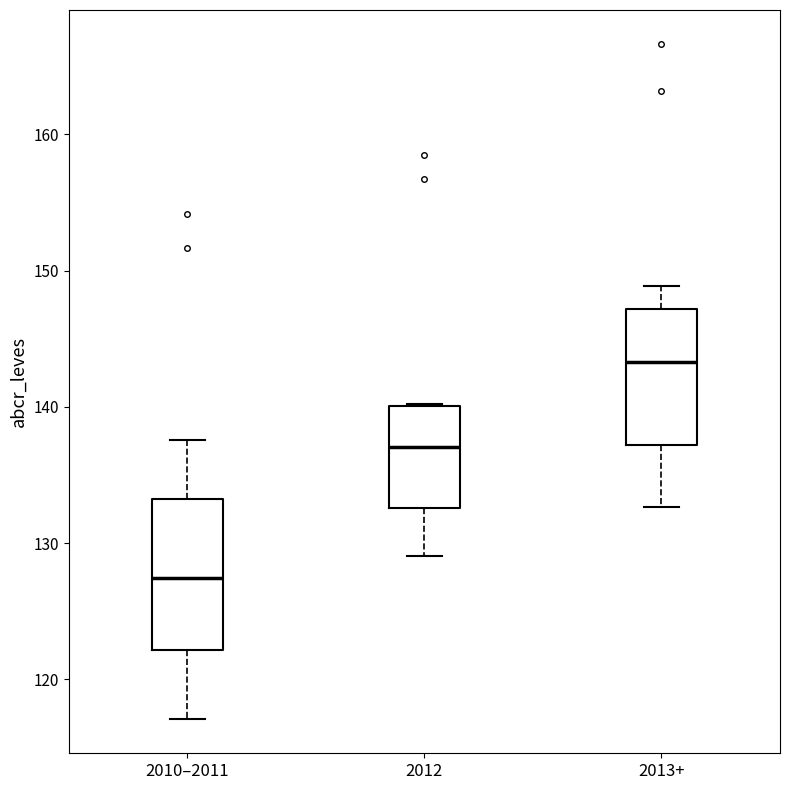

Reading left to right, read every box against the y-axis: the position of its median line, the range the box covers, and the ends of its whiskers. The values are not printed on the chart, so give them approximately, as read against the axis.

2010–2011: median 127, box 122 to 133, whiskers 117 to 138
2012: median 137, box 133 to 140, whiskers 129 to 140
2013+: median 143, box 137 to 147, whiskers 133 to 149